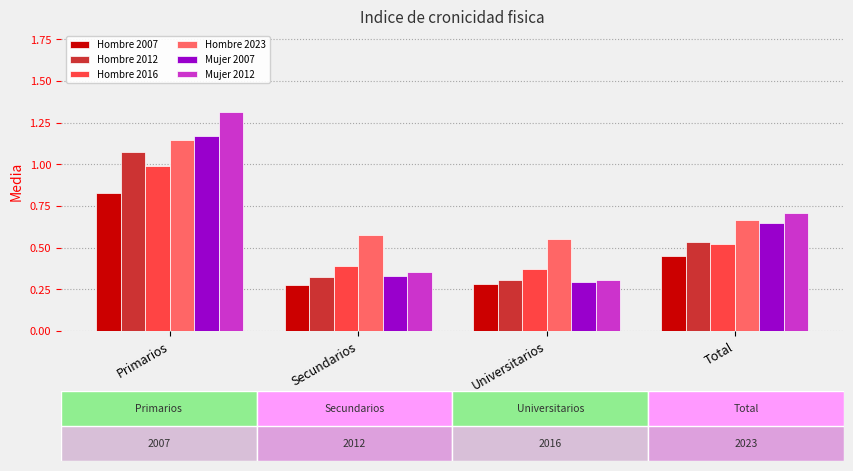

Which series has the largest total across all categories?

Hombre 2023